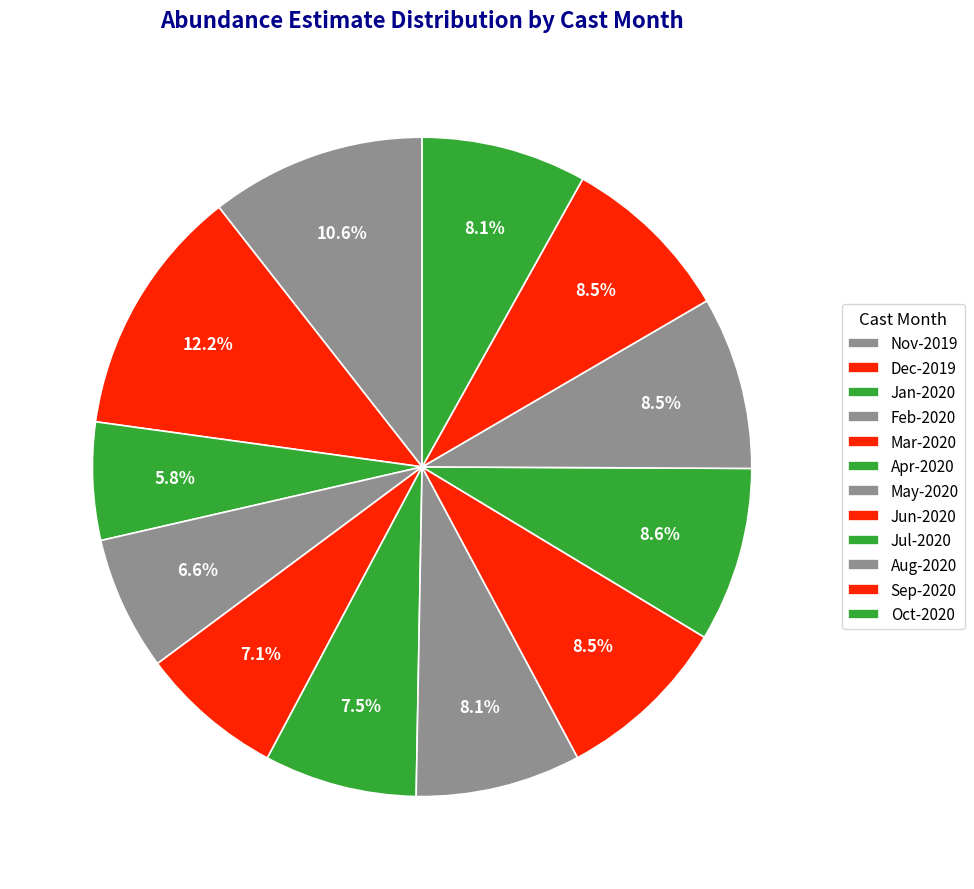

Count the number of slices in the pie.

12